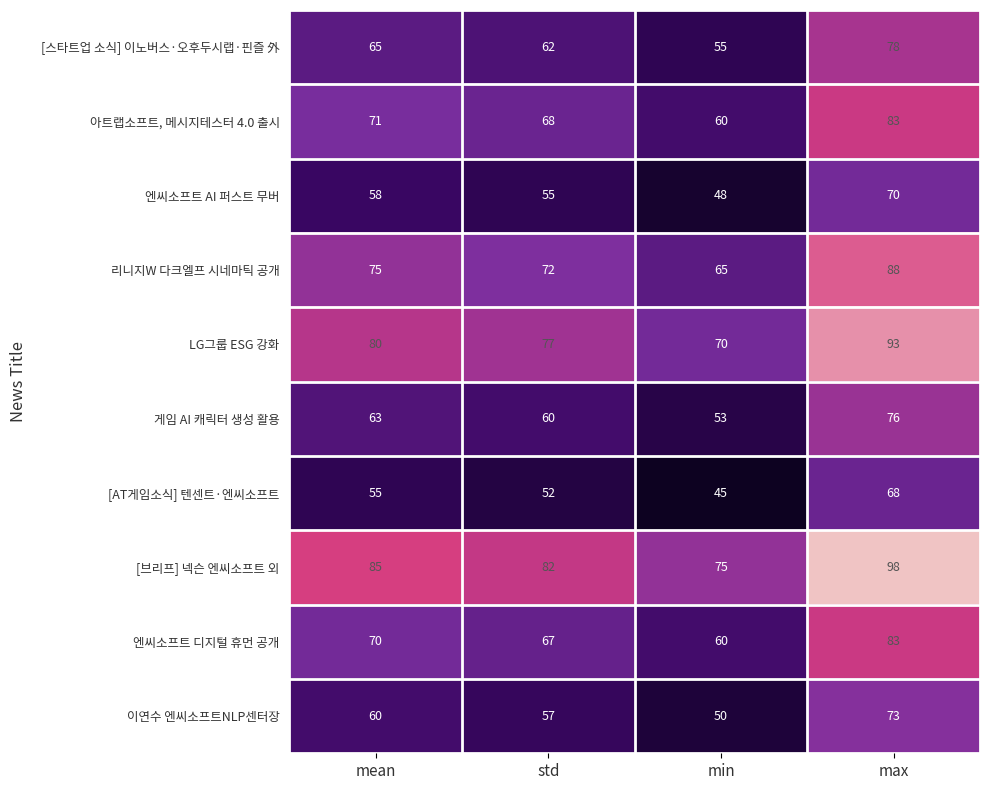

The 엔씨소프트 AI 퍼스트 무버 series shows 13 at mean. True or false?

False